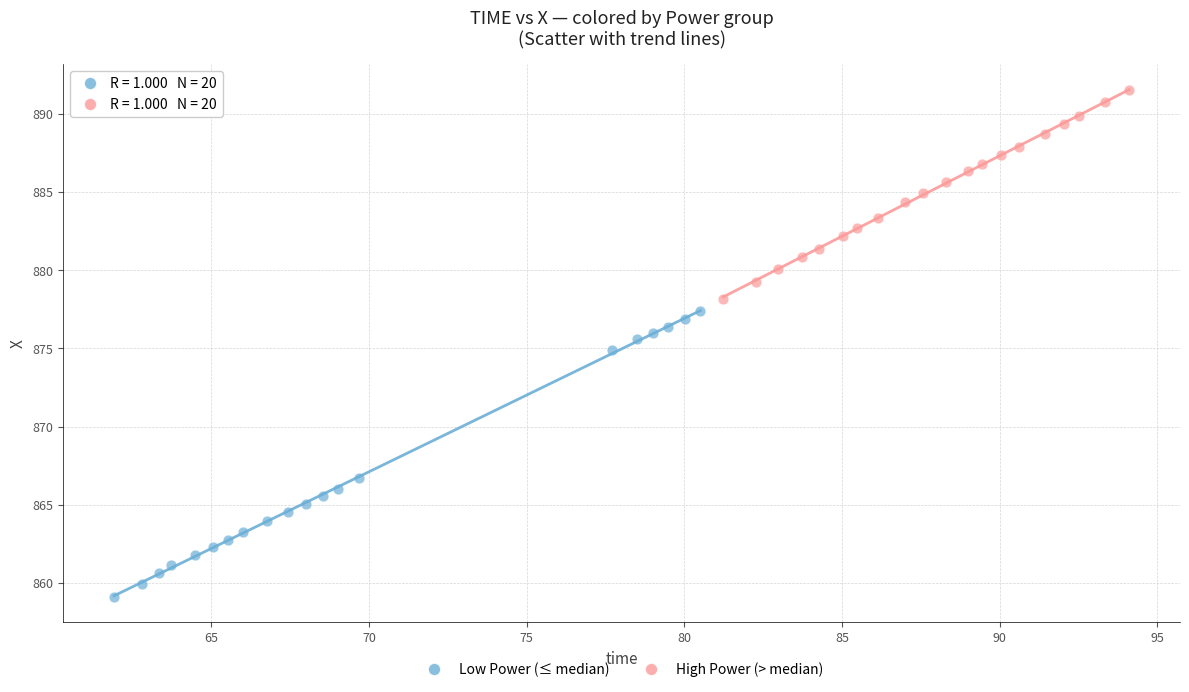

Which series reaches the minimum Y coordinate?

Low Power (≤ median)